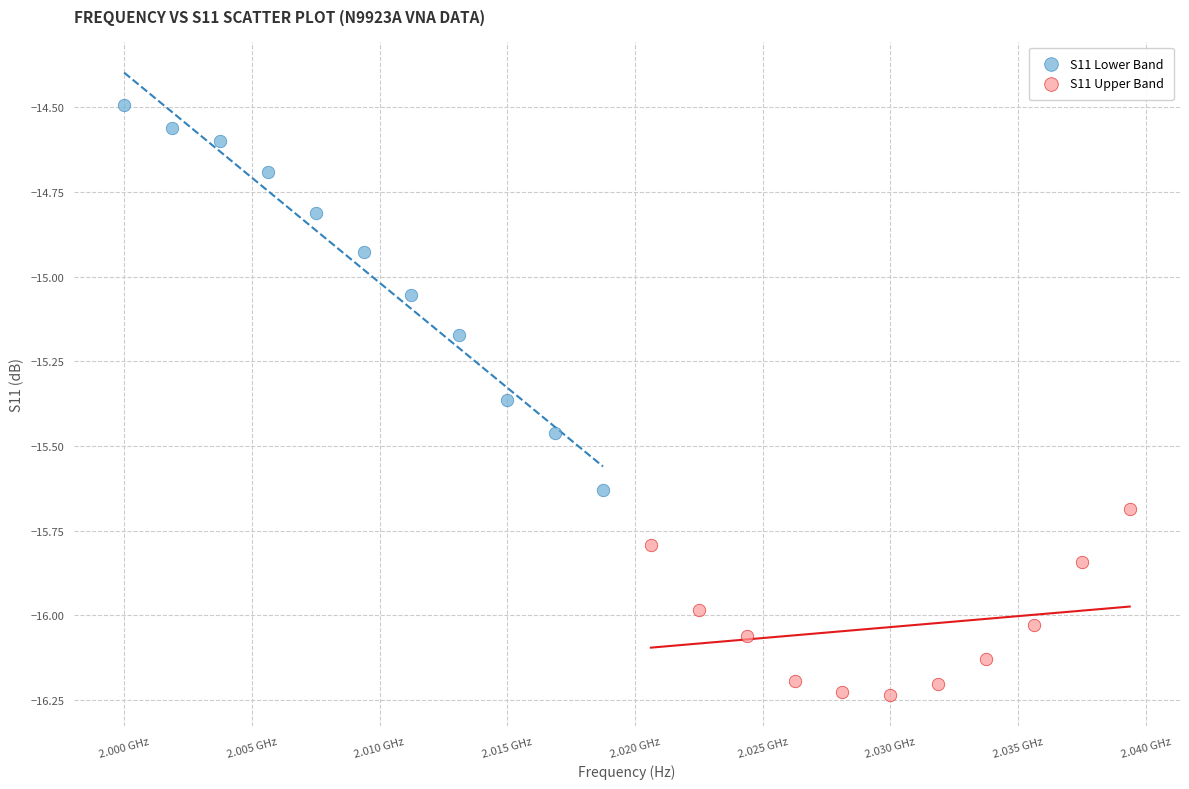

Which series contains the lowest Y value?

S11 Upper Band